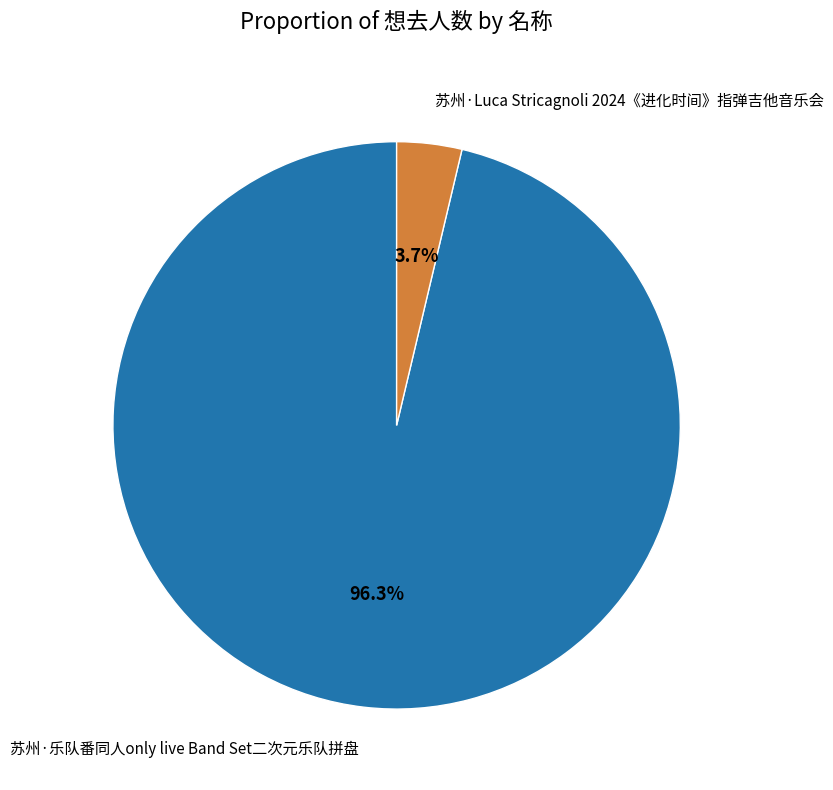

Rank the categories by value from highest to lowest.

苏州·乐队番同人only live Band Set二次元乐队拼盘, 苏州·Luca Stricagnoli 2024《进化时间》指弹吉他音乐会